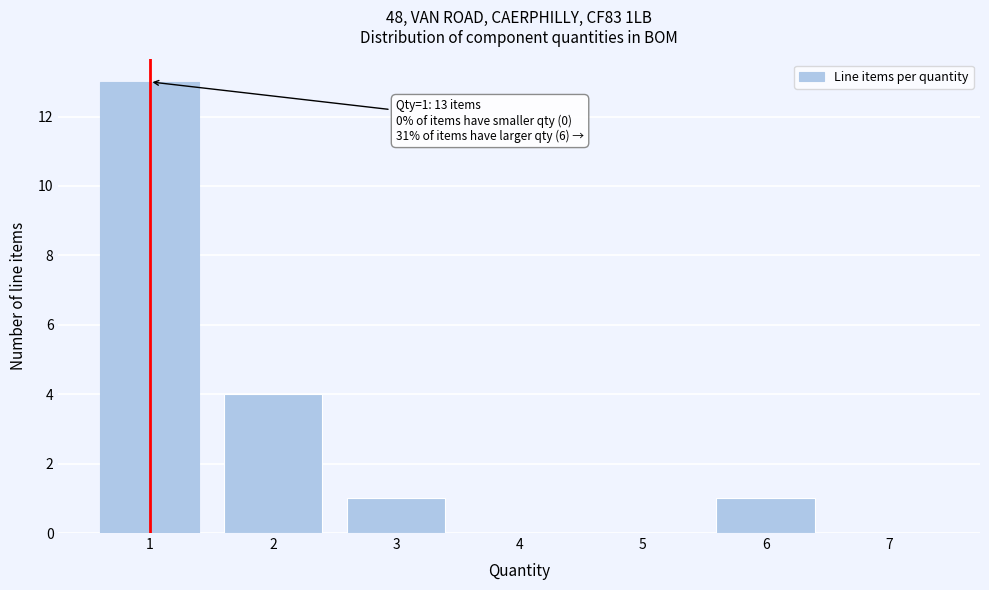

Over which range of the x-axis is the bar tallest?

0.5 to 1.5